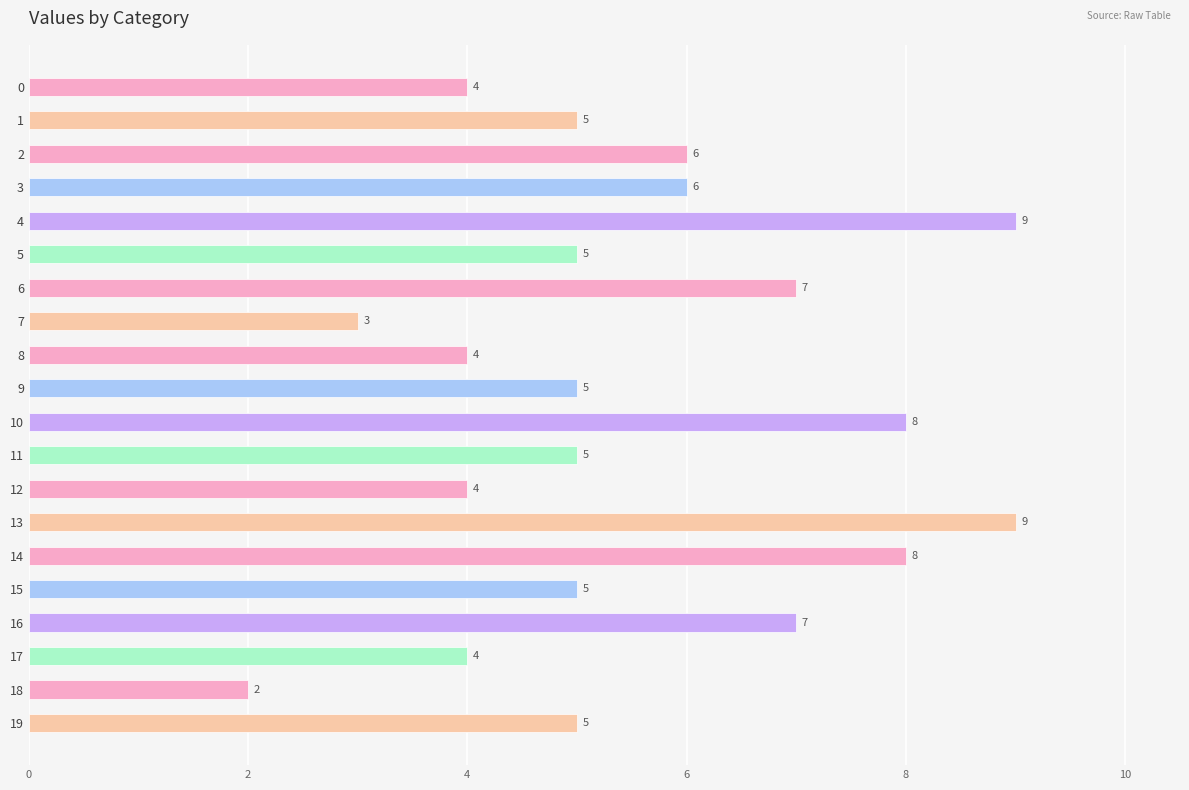

Reading top to bottom, transcribe all the data shown in this chart.

4	5	6	6	9	5	7	3	4	5	8	5	4	9	8	5	7	4	2	5